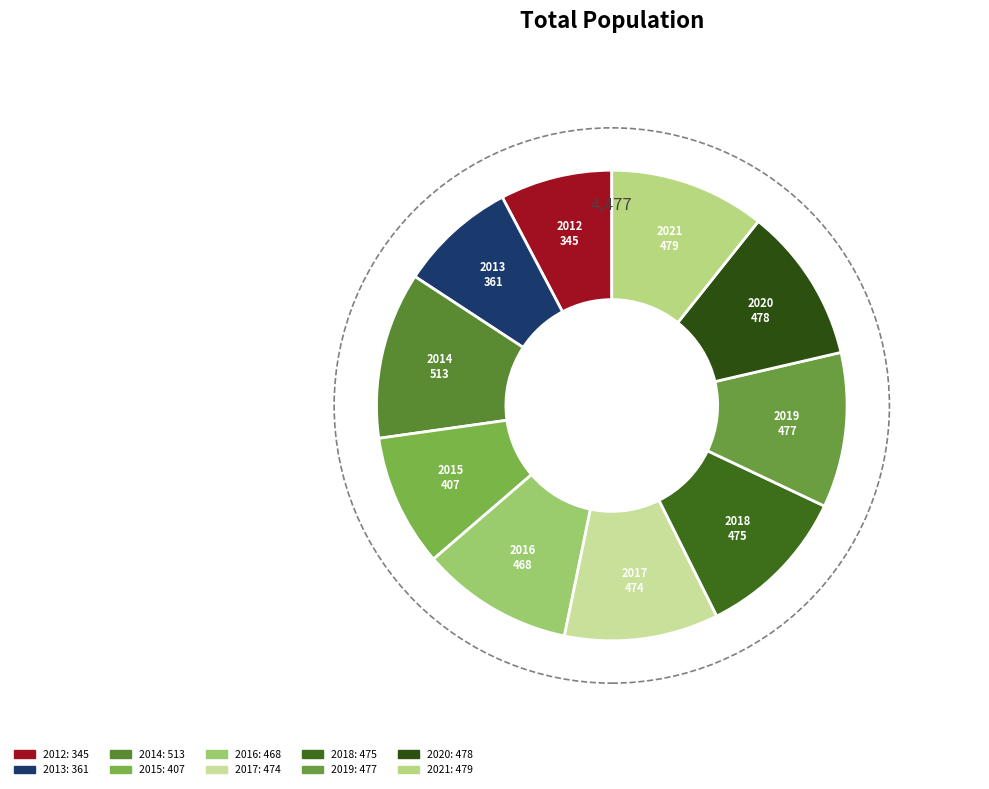

Count the number of slices in the pie.

10